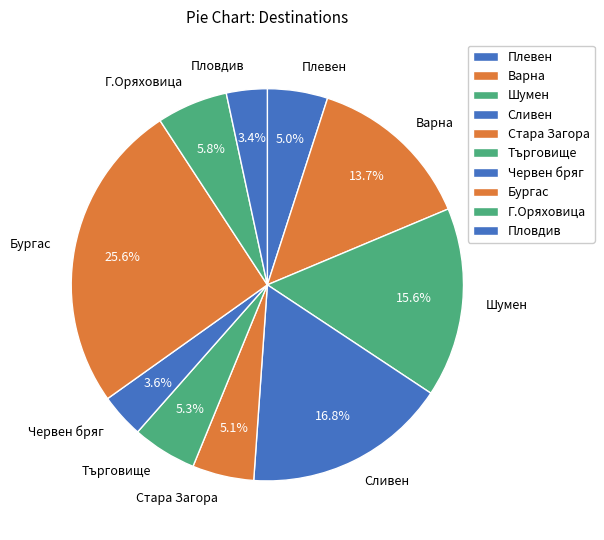

Does any single category account for the majority?

No